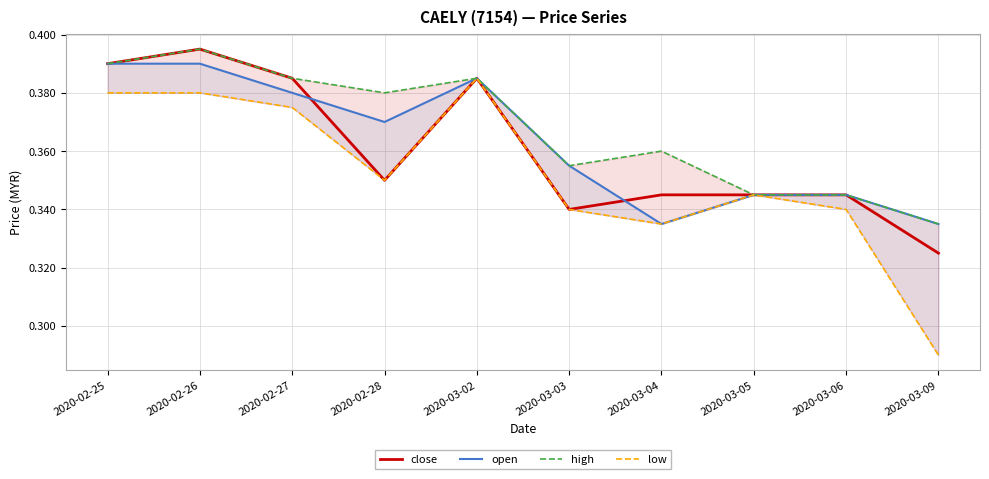

True or false: open and high cross at least once.

False